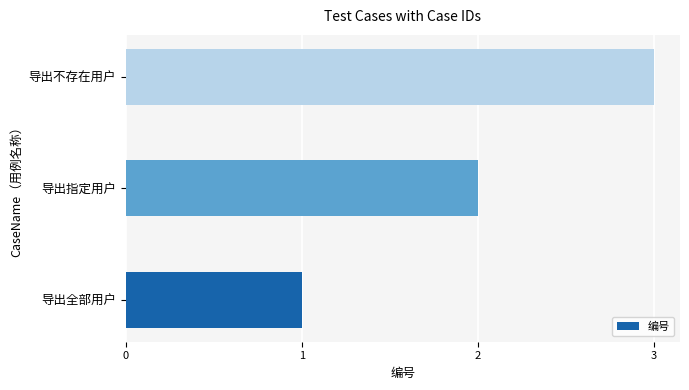

What is the sum of all values?

6